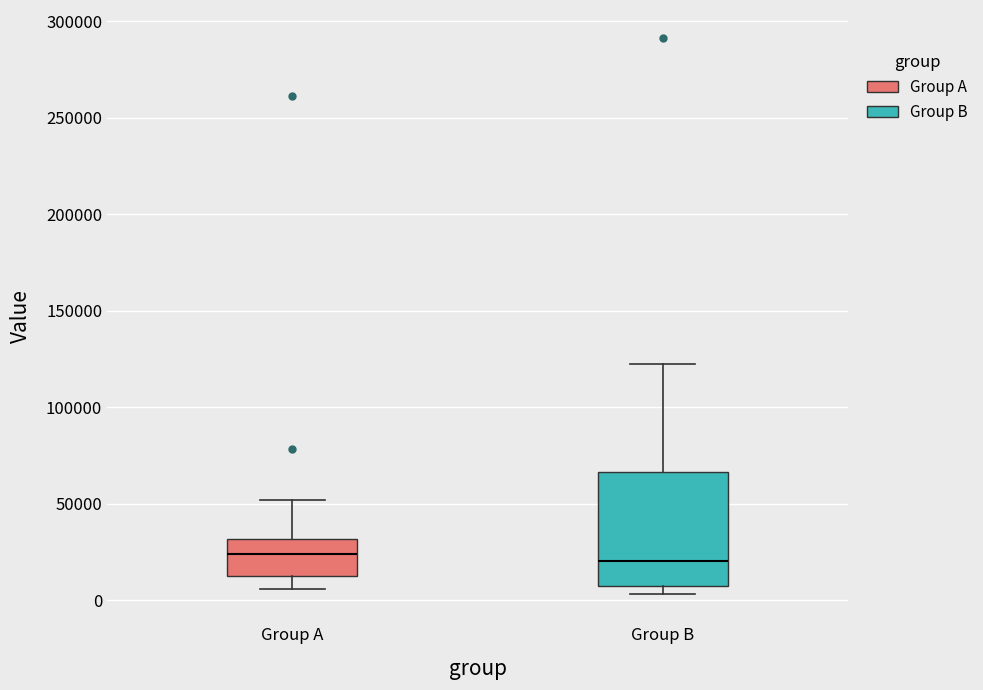

Which box is the tallest, from its lower edge to its upper edge?

Group B